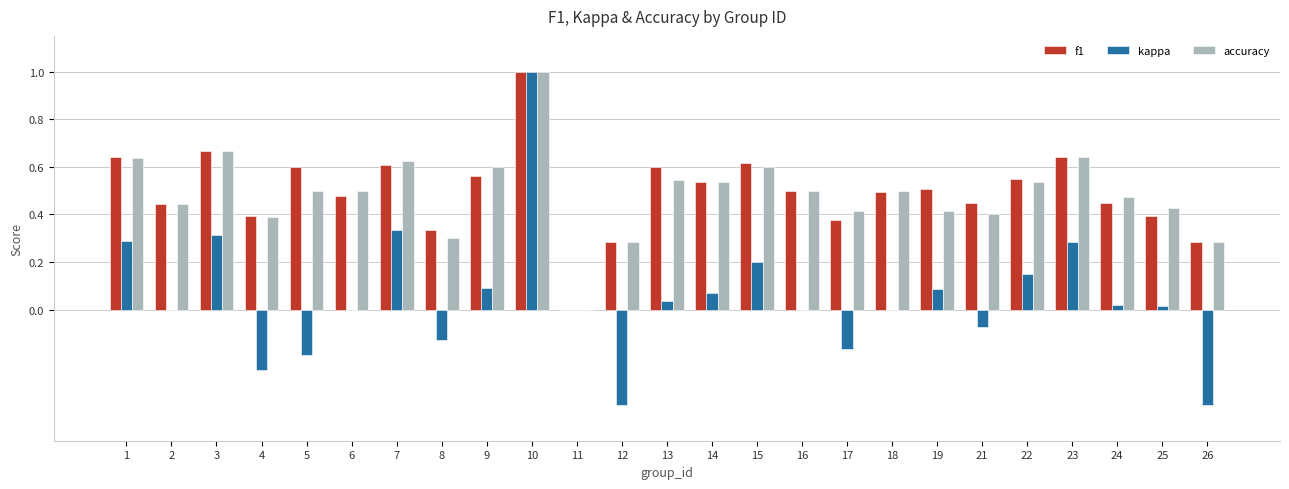

How many categories are shown in the chart?

25